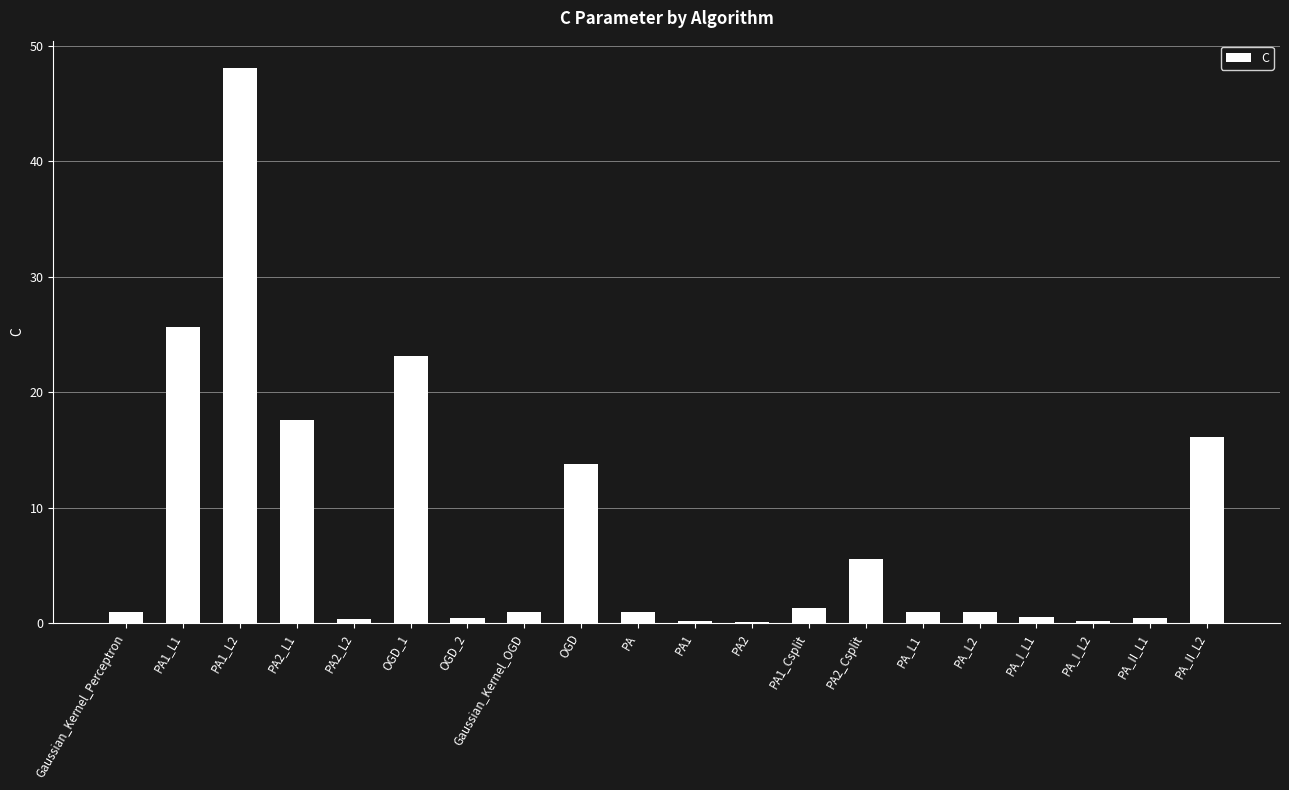

True or false: the data shows 1.0 at Gaussian_Kernel_OGD.

True